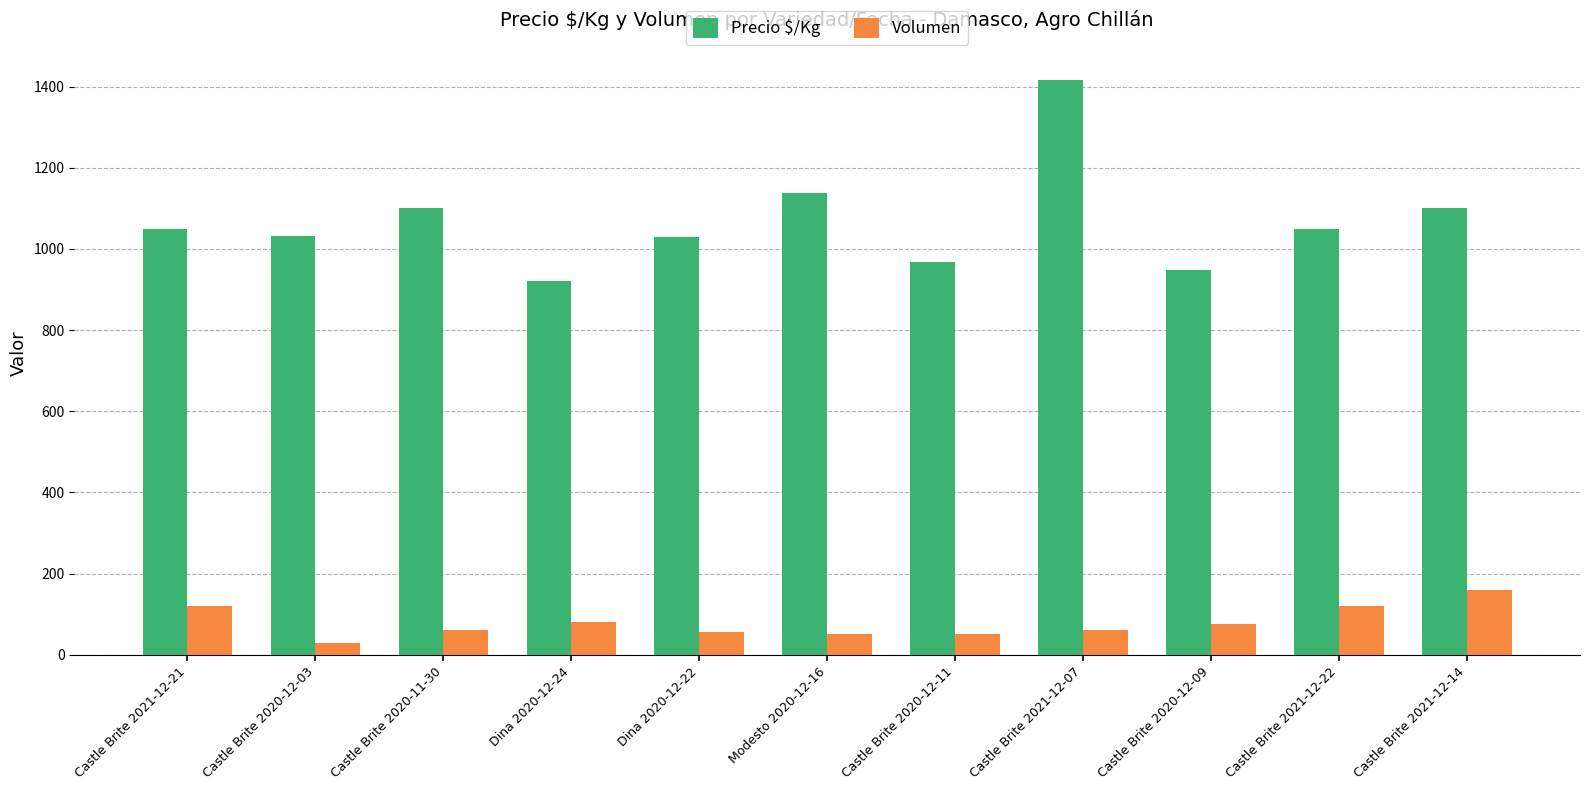

What is the value of the Precio $/Kg bar at the 6th from the left?

1139